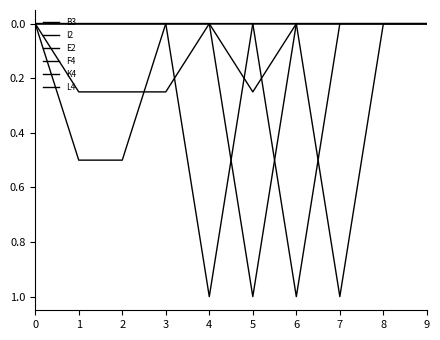

How many lines are shown in the chart?

6